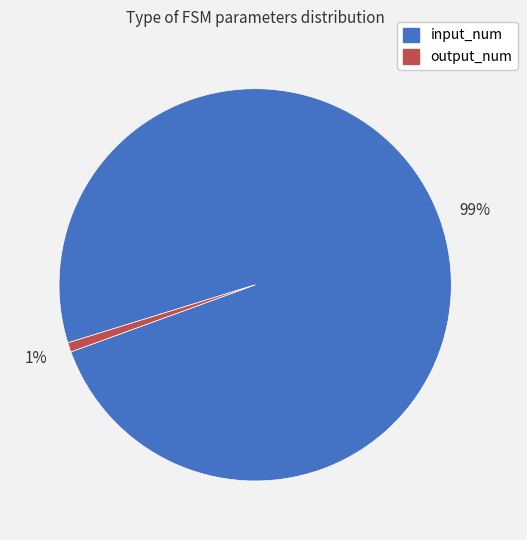

Which category has the biggest portion of the pie?

input_num